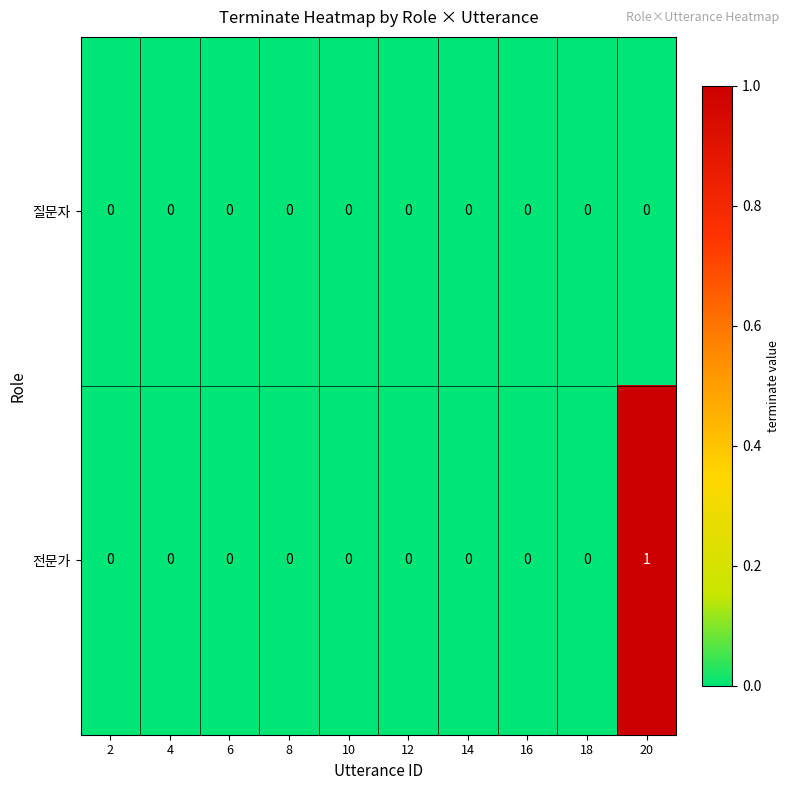

List the series in order of their peak value, lowest first.

질문자, 전문가